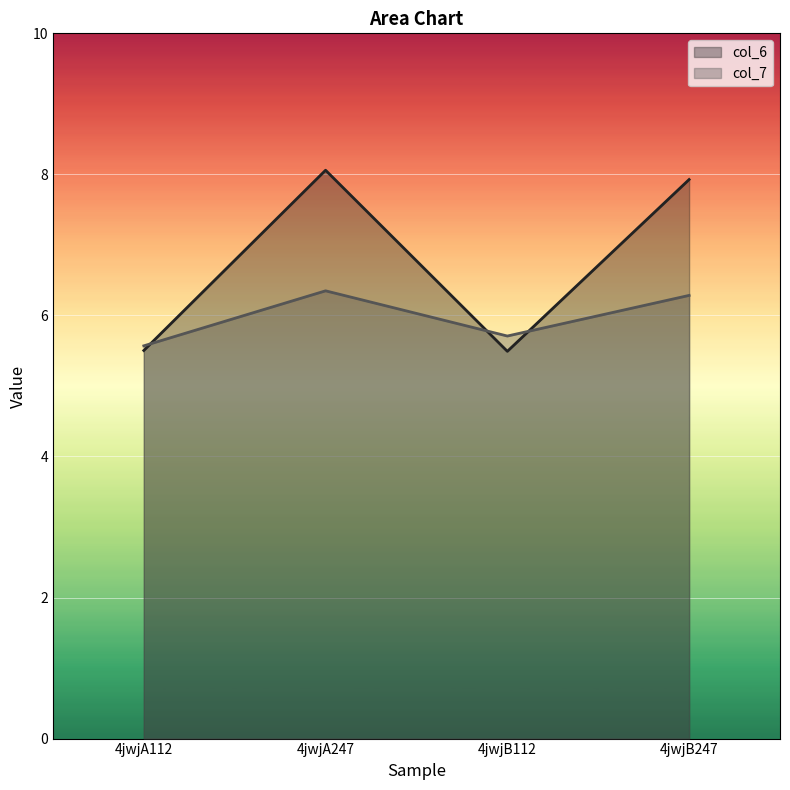

What is the value of the col_7 point at the 4th from the left?

6.3